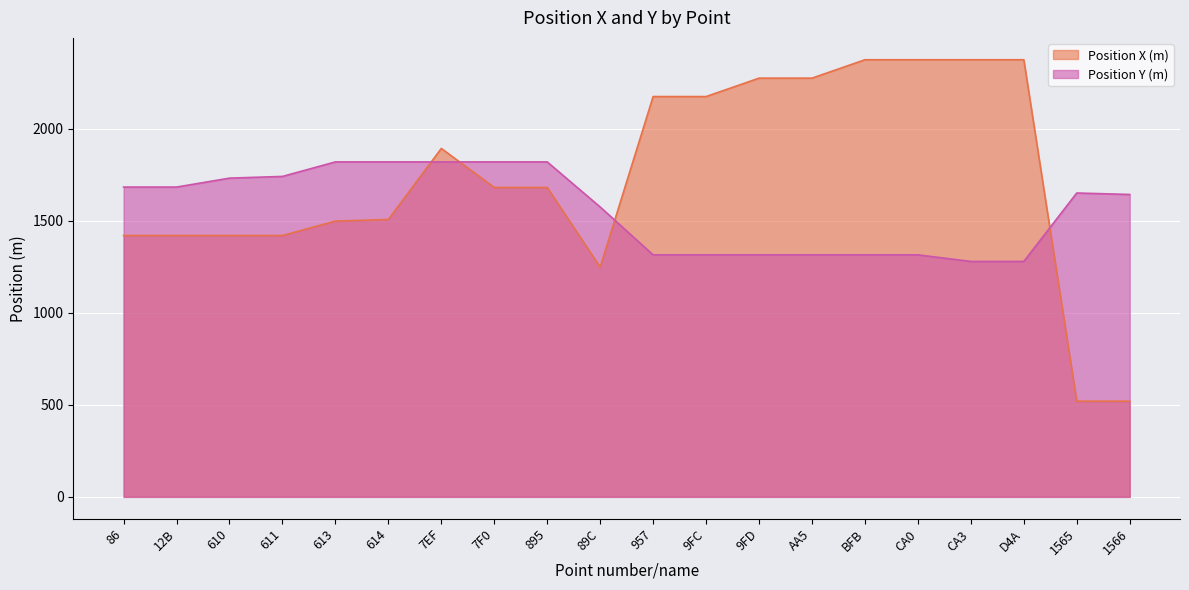

What is the label of the 12th point from the right?

895